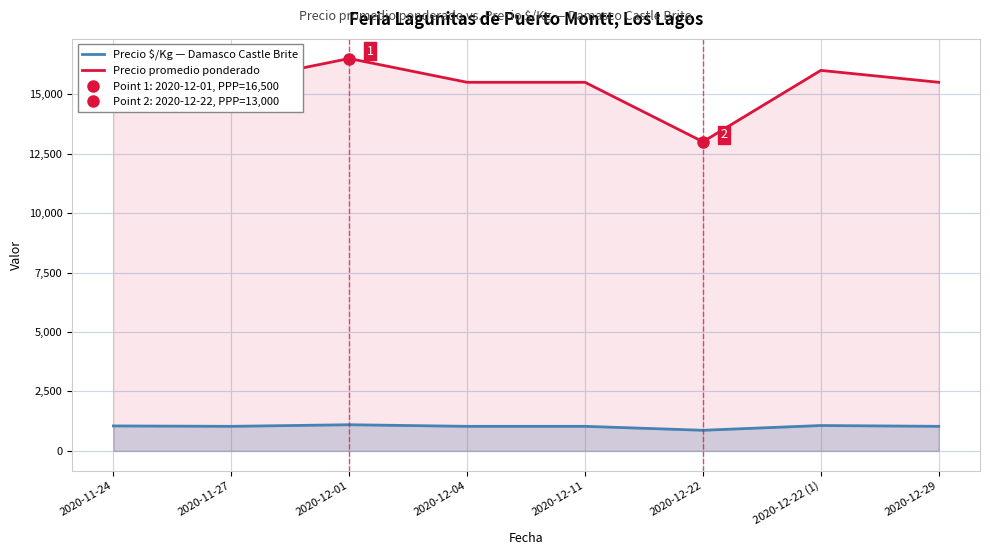

The value of Precio $/Kg — Damasco Castle Brite at 2020-11-24 is 1050. True or false?

True